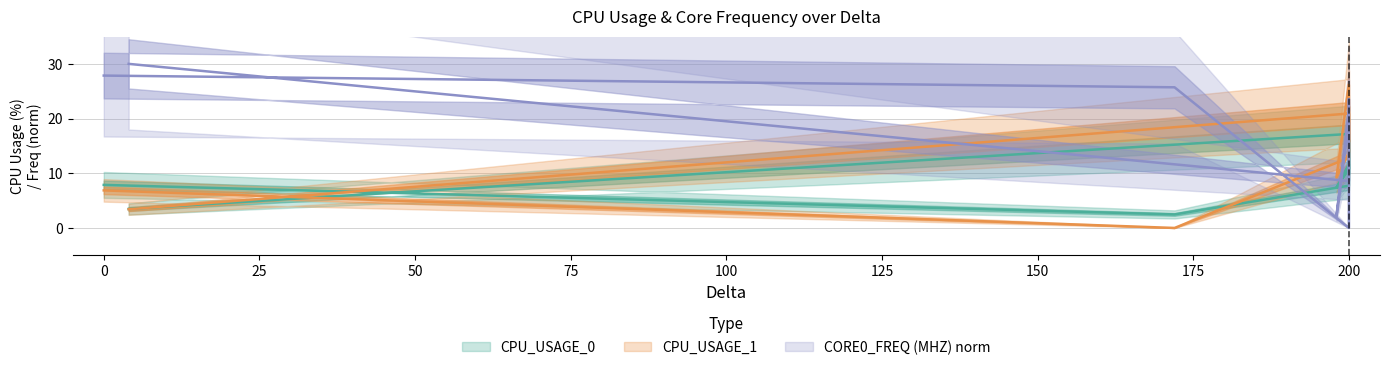

Reading left to right, transcribe all the data shown in this chart.

CPU_USAGE_0: 7.9	2.5	7.7	16.1	10.7	7.3	11.7	9.8	17.2	3.5
CPU_USAGE_1: 6.9	0.0	12.8	22.2	13.8	9.2	26.2	15.7	20.9	3.4
CORE0_FREQ (MHZ): 27.9	25.7	0.0	23.6	21.4	2.1	19.3	15.0	8.6	30.0